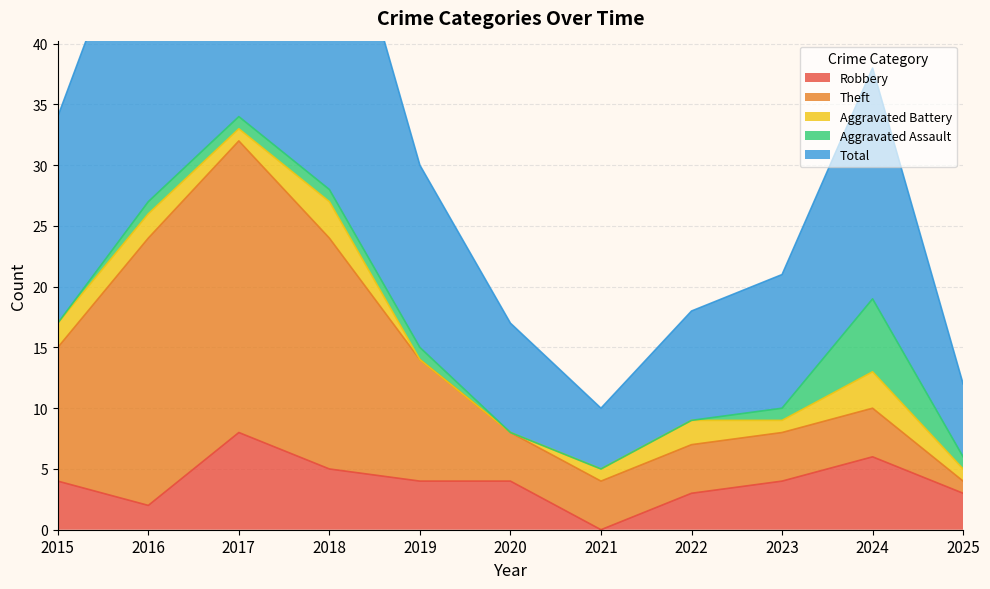

Where does the Theft series first go above 4?

2015